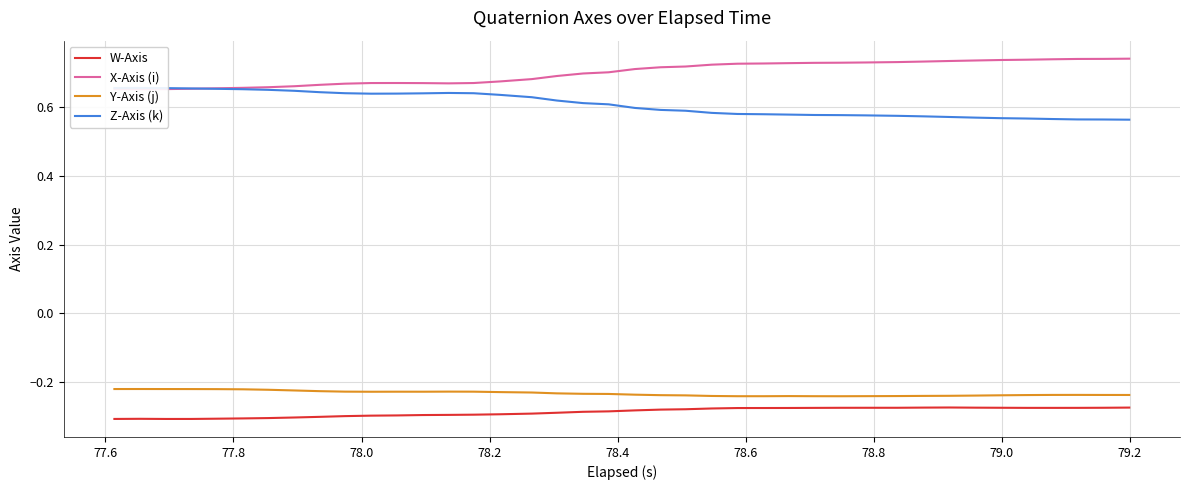

True or false: Y-Axis (j) and W-Axis intersect in this chart.

False